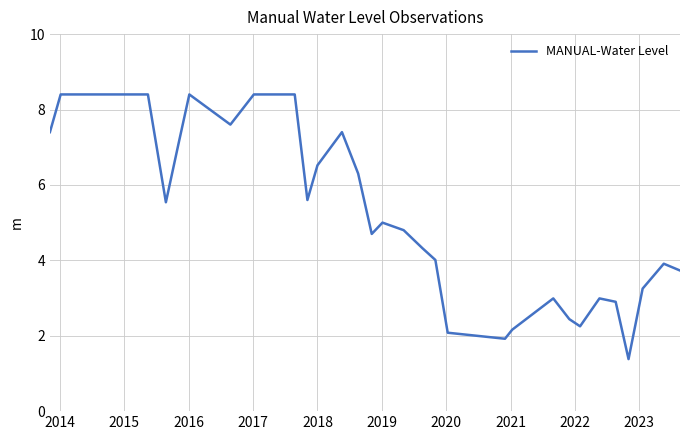

True or false: there are more than 2 points higher than both neighbors.

True